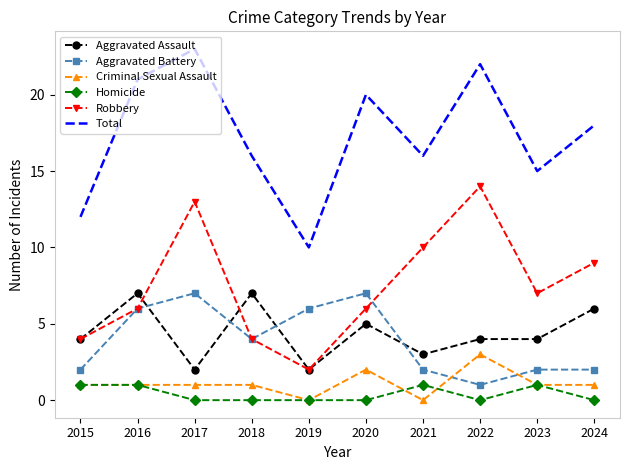

At how many categories does at least one series exceed 0?

10